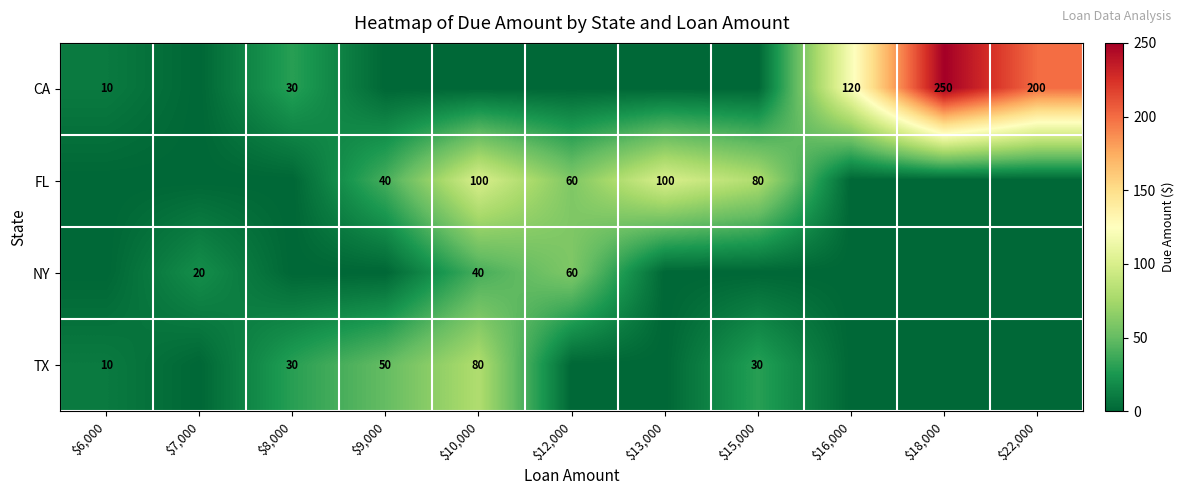

At which category is the sum across all series the highest?

$18,000